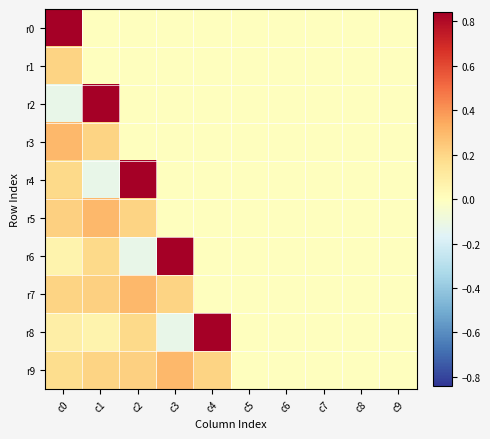

Rank the series at c7 from highest to lowest value.

r0, r1, r2, r3, r4, r5, r6, r7, r8, r9